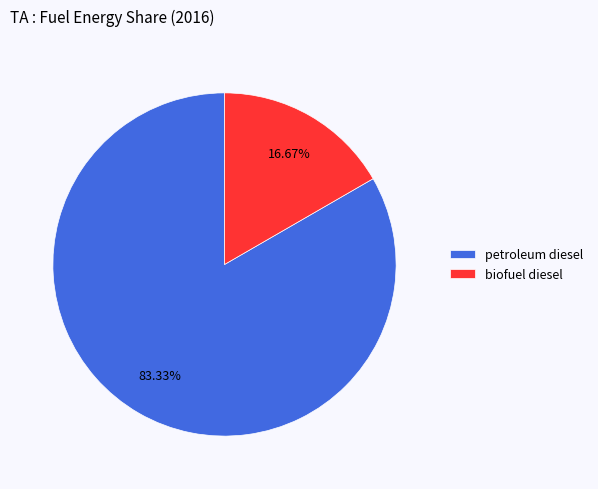

Rank the categories by value from lowest to highest.

biofuel diesel, petroleum diesel